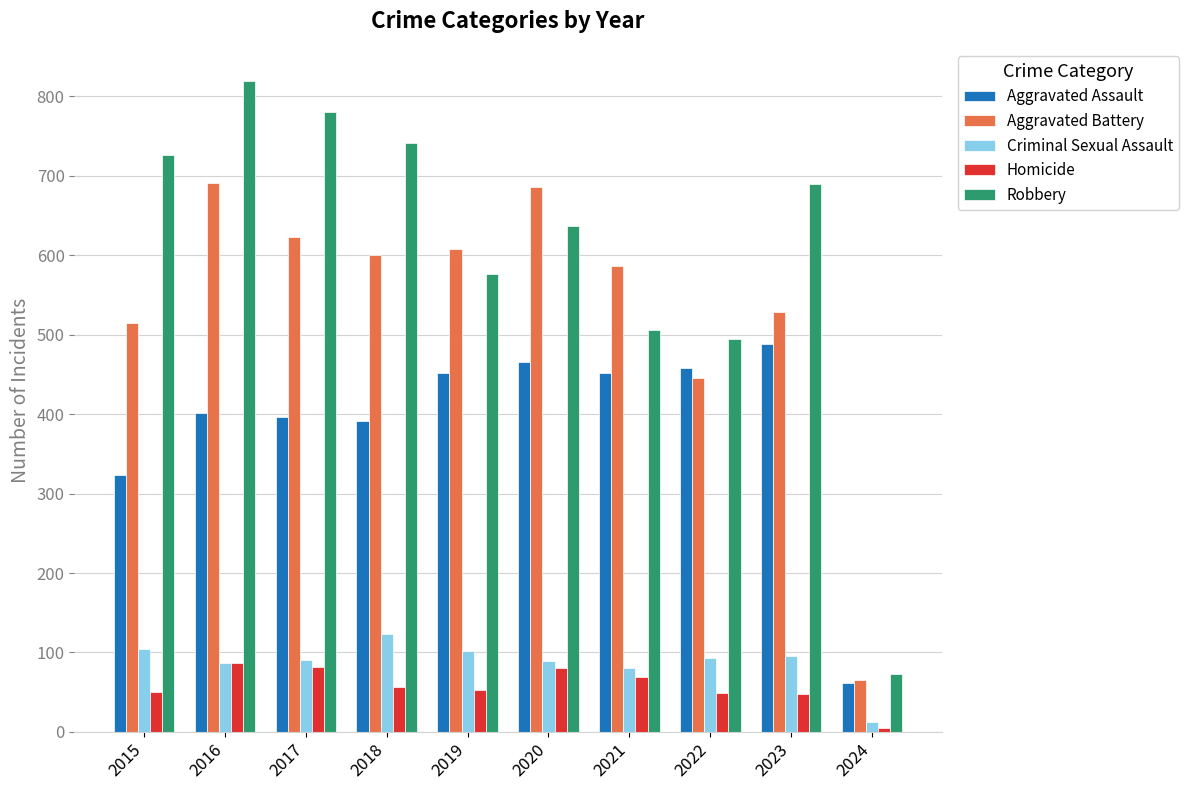

What is the value of the Aggravated Battery bar at the 8th from the left?

446